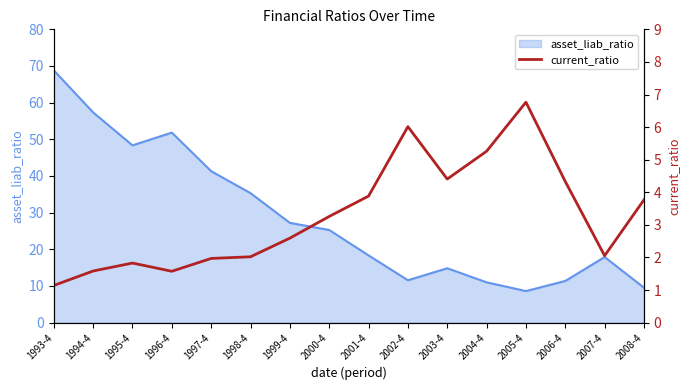

The asset_liab_ratio series shows 11.6 at 2002-4. True or false?

True